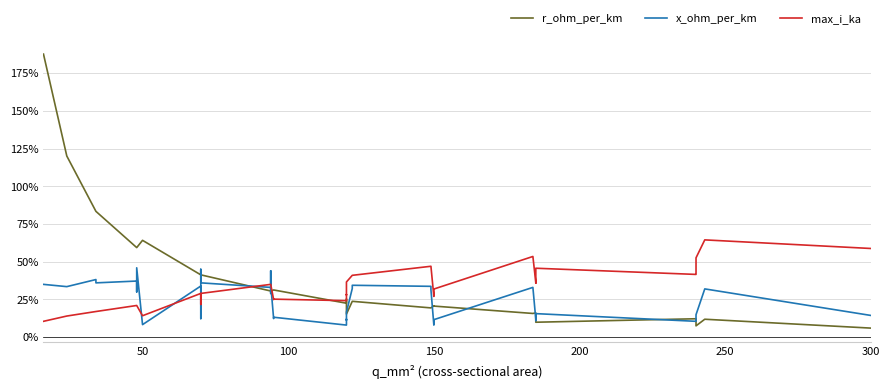

True or false: r_ohm_per_km has more than 1 points higher than both neighbors.

True